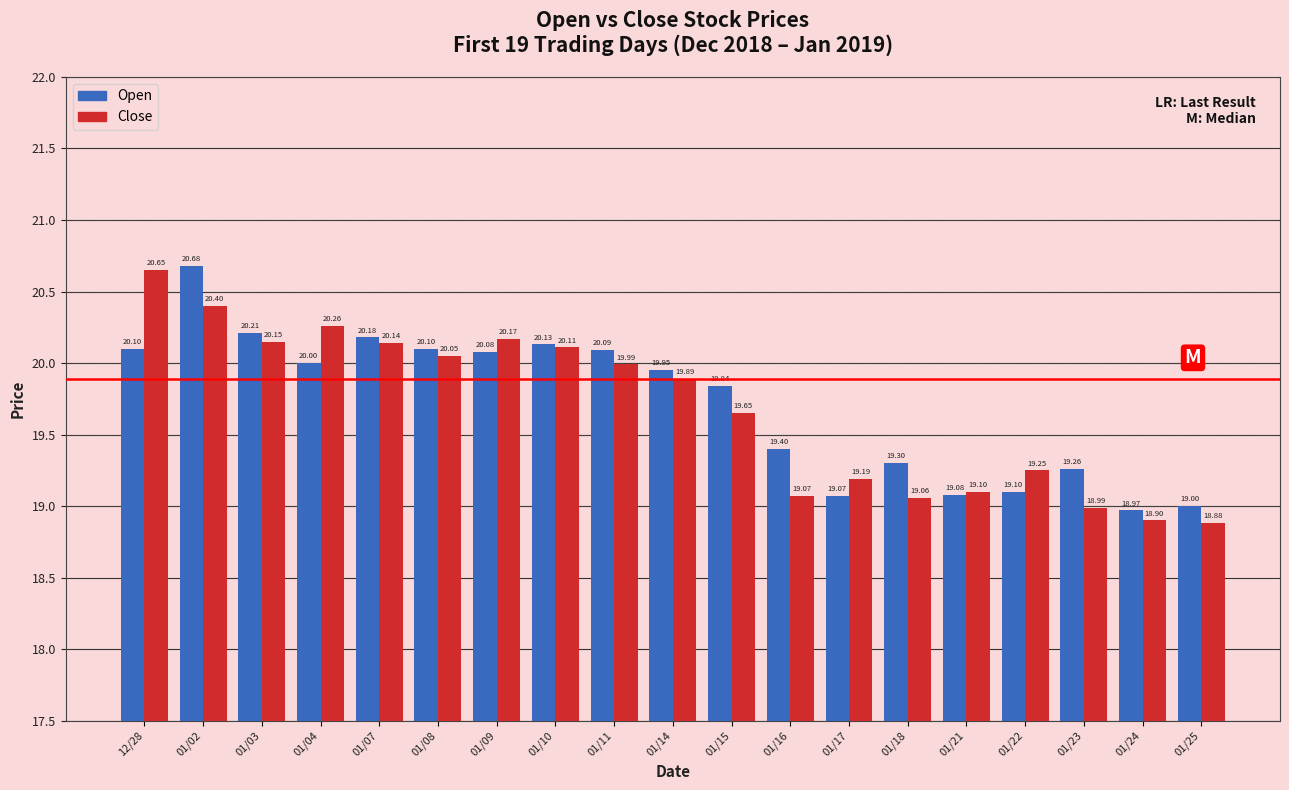

What is the average value of the Close series?

19.7